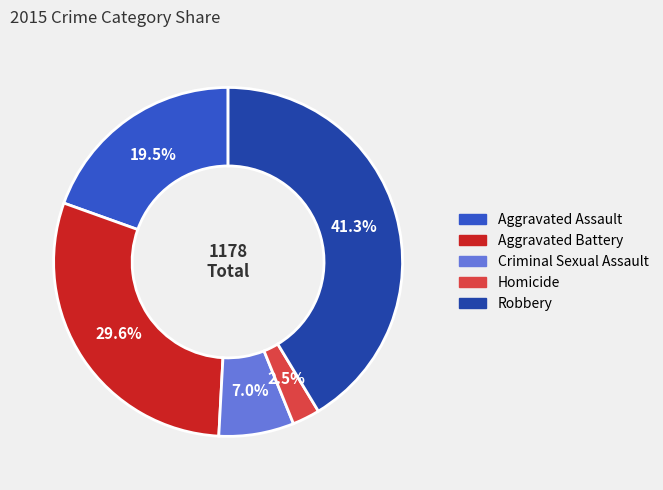

Which slice is the smallest?

Homicide